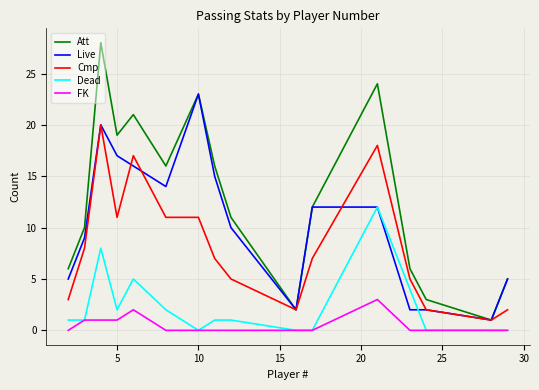

Which series has the largest total across all categories?

Att